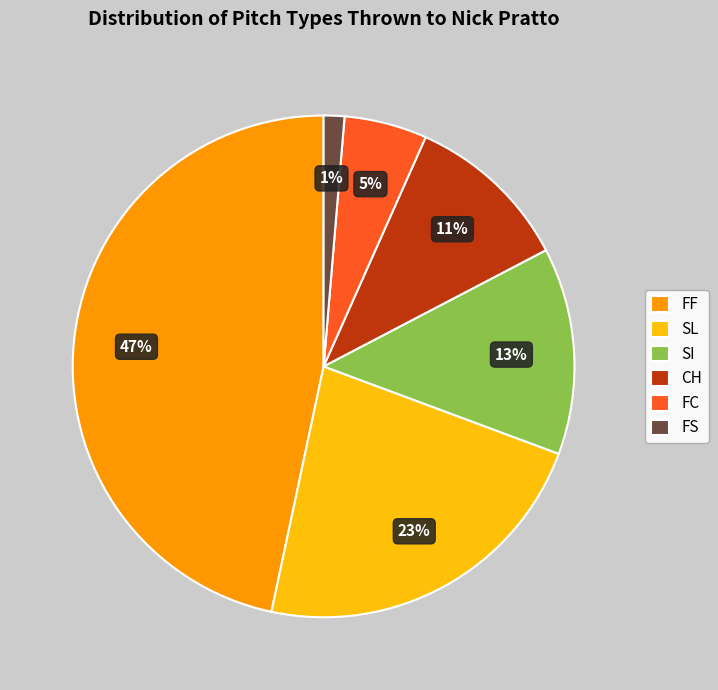

Is it true that SI is 2% of the pie?

False